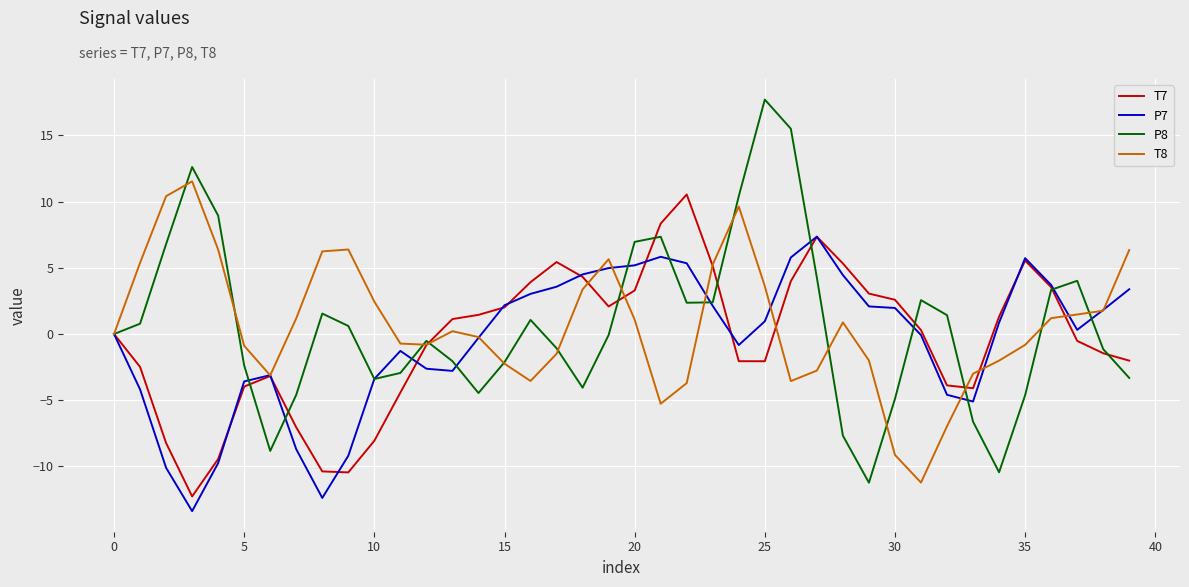

What is the smallest value displayed?

-13.4